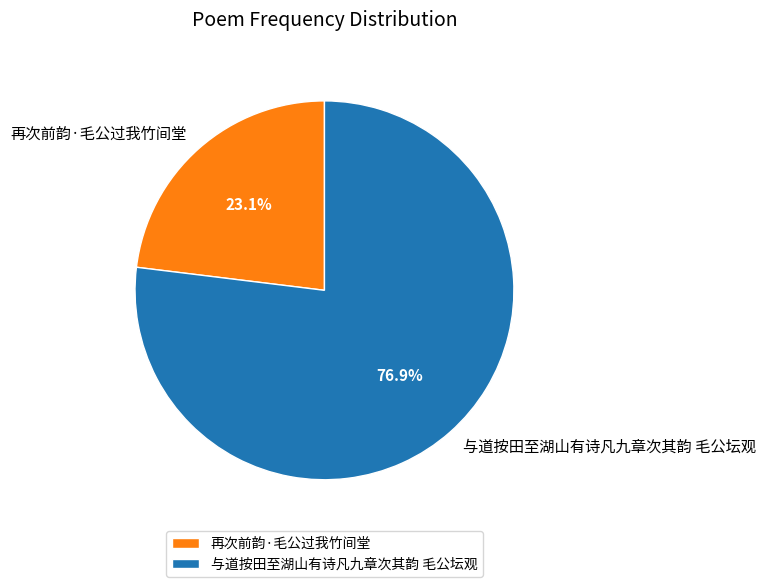

To the nearest percent, what is the difference between the 与道按田至湖山有诗凡九章次其韵 毛公坛观 and 再次前韵·毛公过我竹间堂 slice percentages?

54%